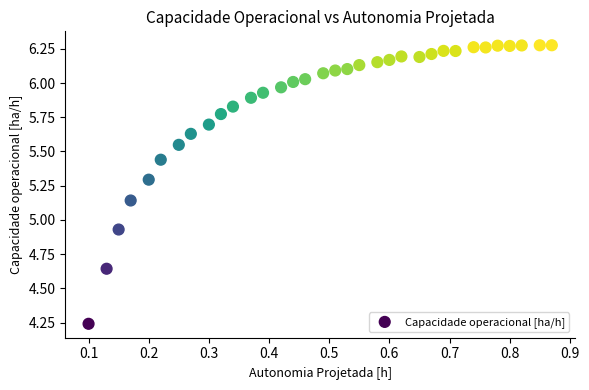

What is the range of Y values (max minus min)?

2.0